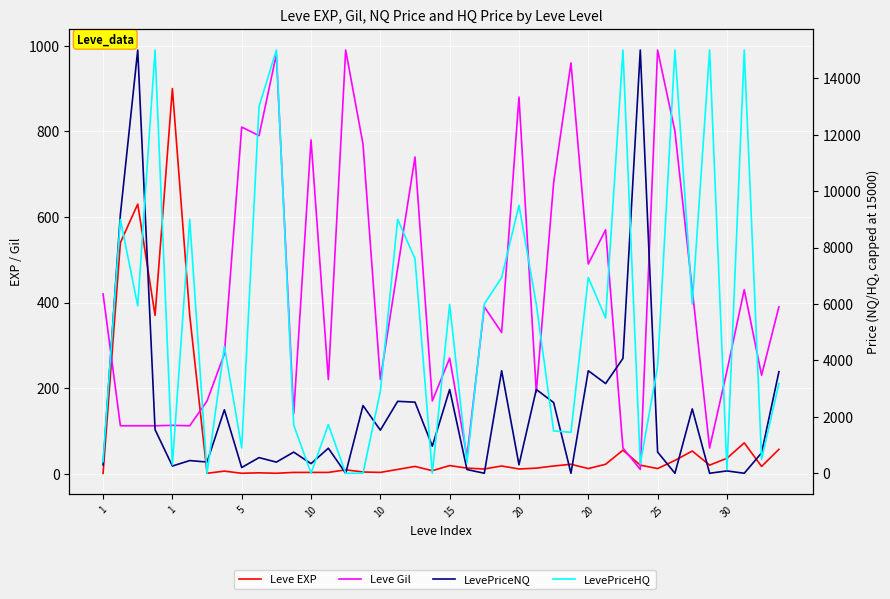

How many lines are shown in the chart?

4